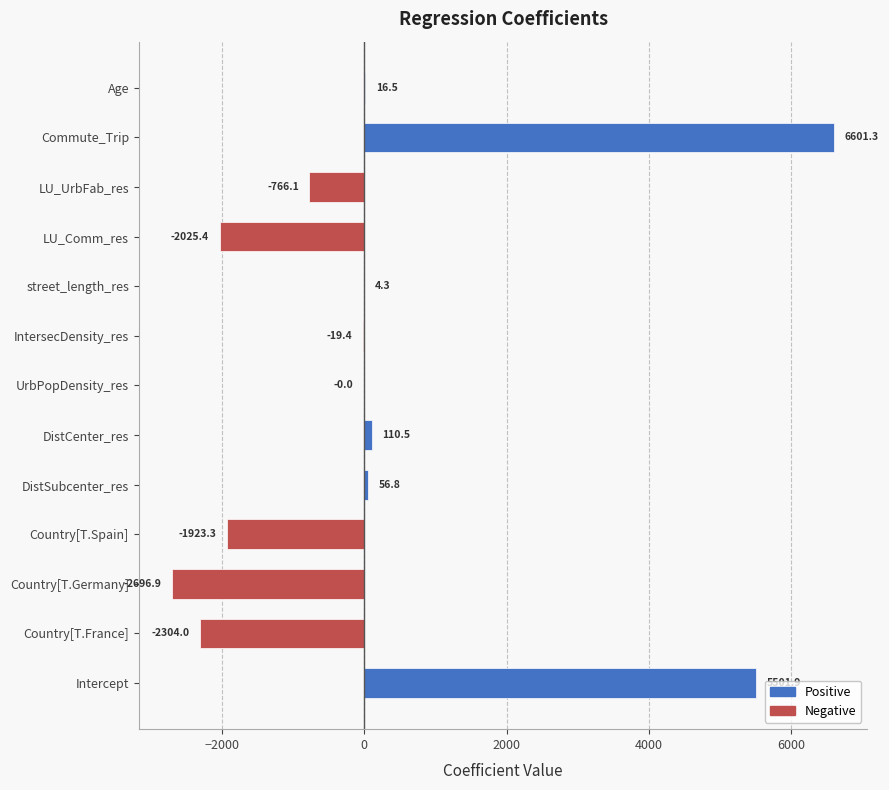

The chart shows a value of -766.1 at LU_UrbFab_res. True or false?

True